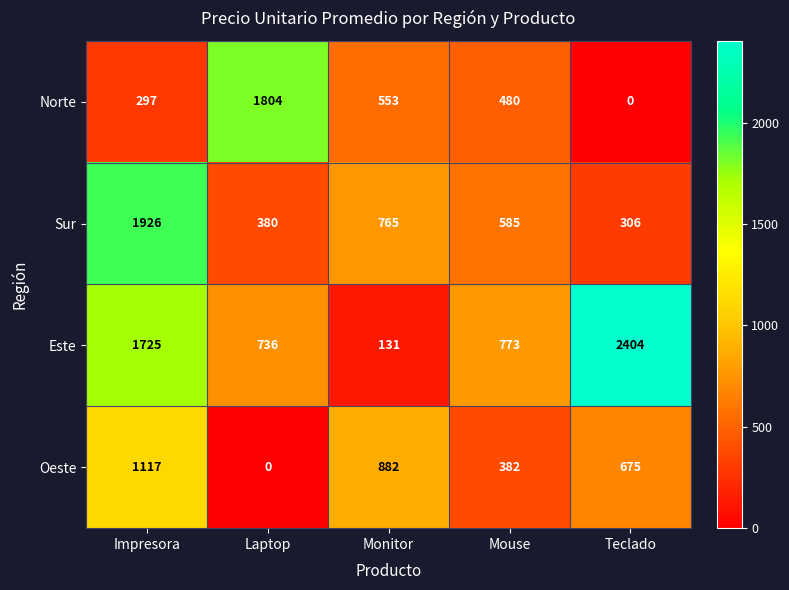

What is the total value across all series at Teclado?

3385